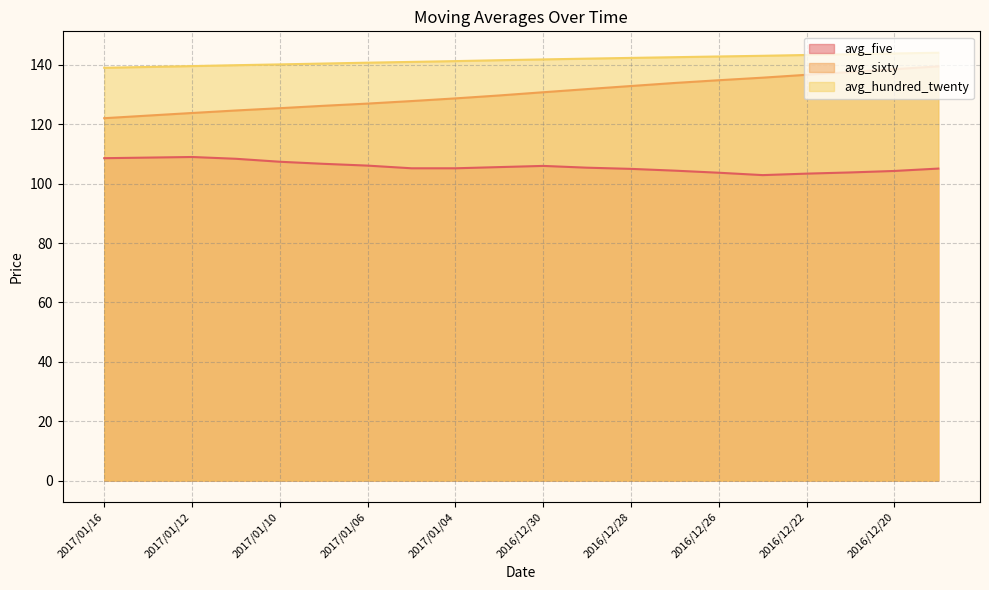

Between 2017/01/12 and 2017/01/09, which series saw the biggest shift?

avg_sixty